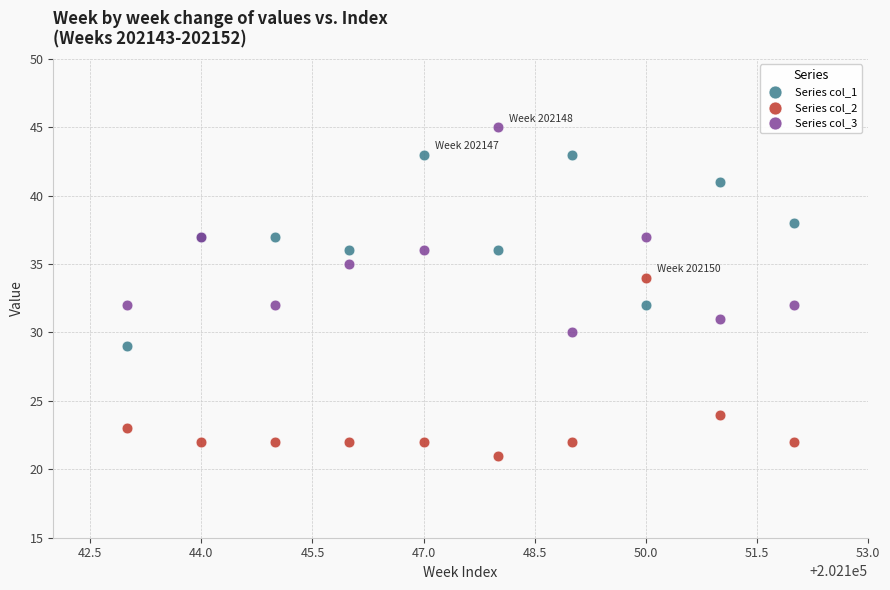

In the Series col_2 series, what Y value is closest to 27?

24